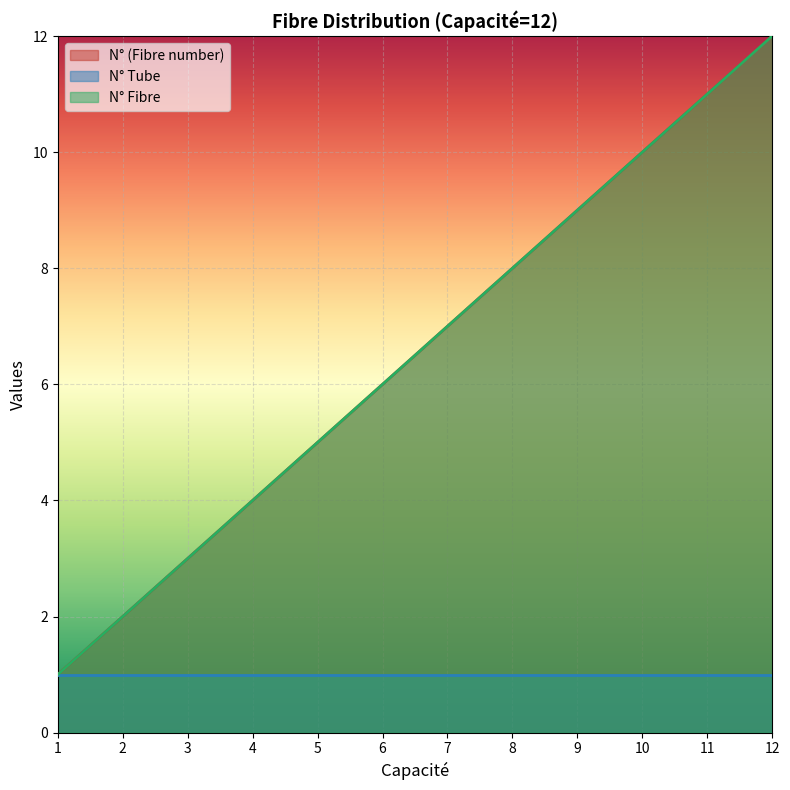

True or false: N° (Fibre number) and N° Fibre intersect in this chart.

False